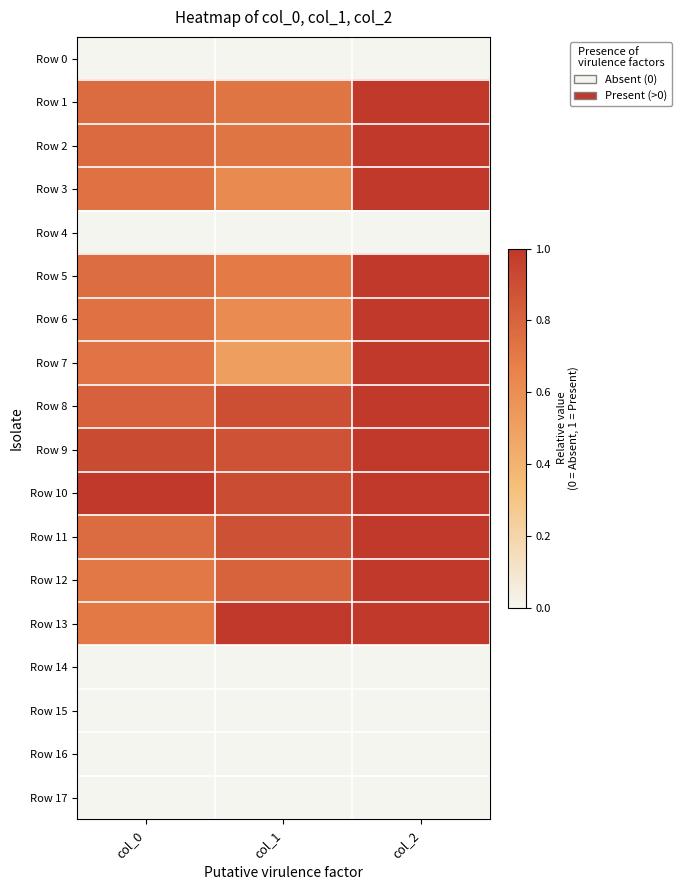

List the series in order of their peak value, lowest first.

Row 0, Row 4, Row 14, Row 15, Row 16, Row 17, Row 1, Row 2, Row 3, Row 5, Row 6, Row 7, Row 8, Row 9, Row 10, Row 11, Row 12, Row 13